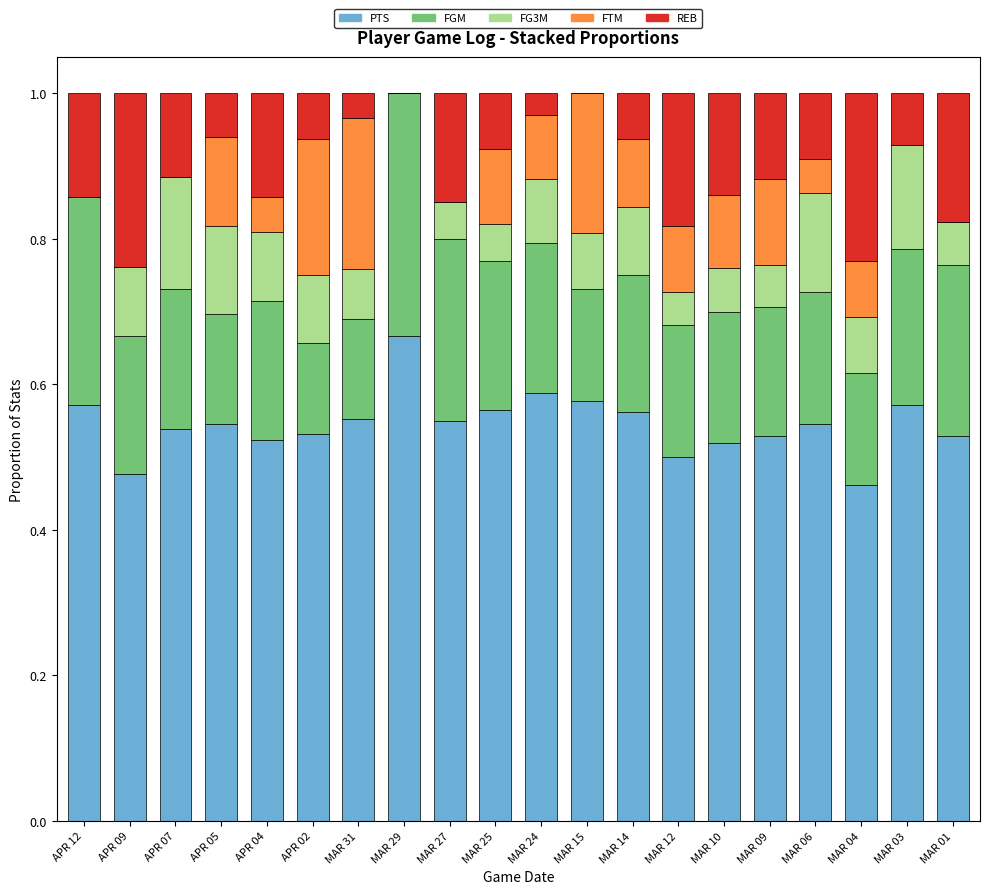

What are all the series names shown in the legend?

PTS, FGM, FG3M, FTM, REB